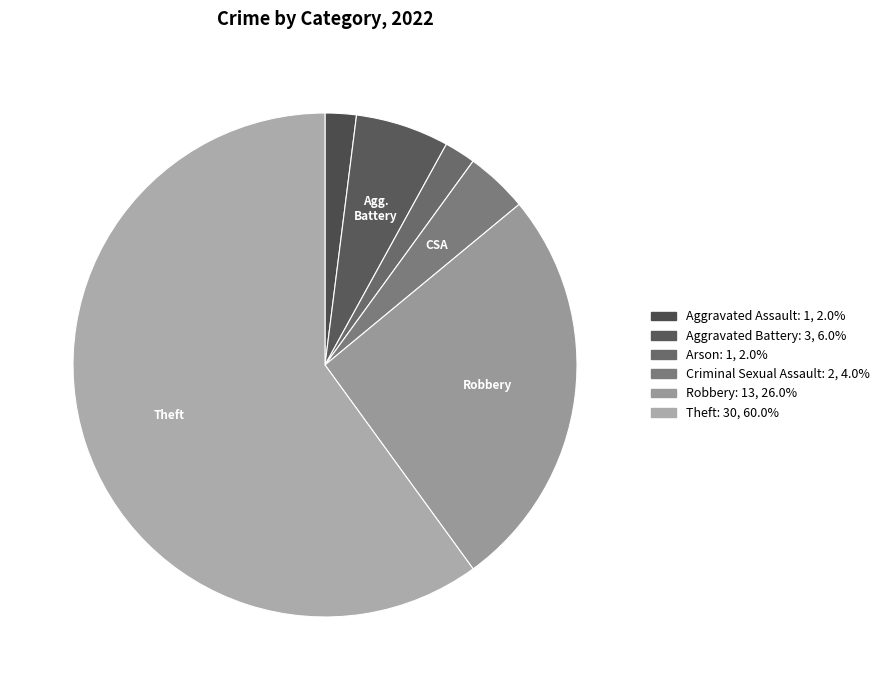

Count the number of slices in the pie.

6